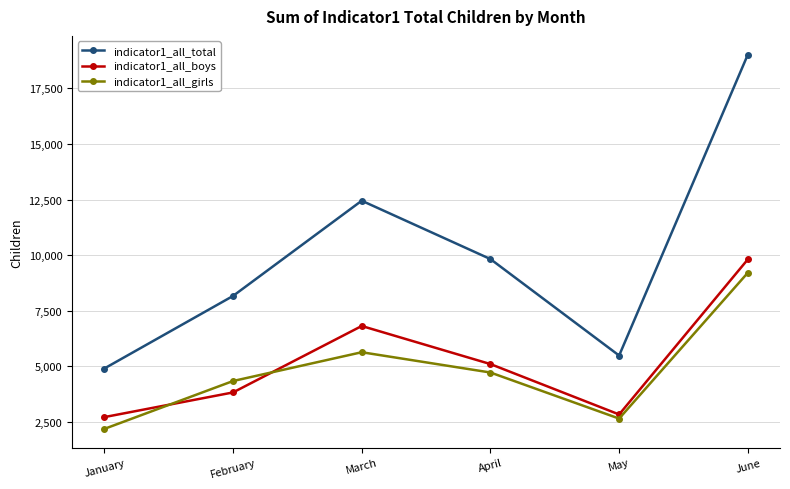

How many intersections are there between indicator1_all_girls and indicator1_all_boys?

2